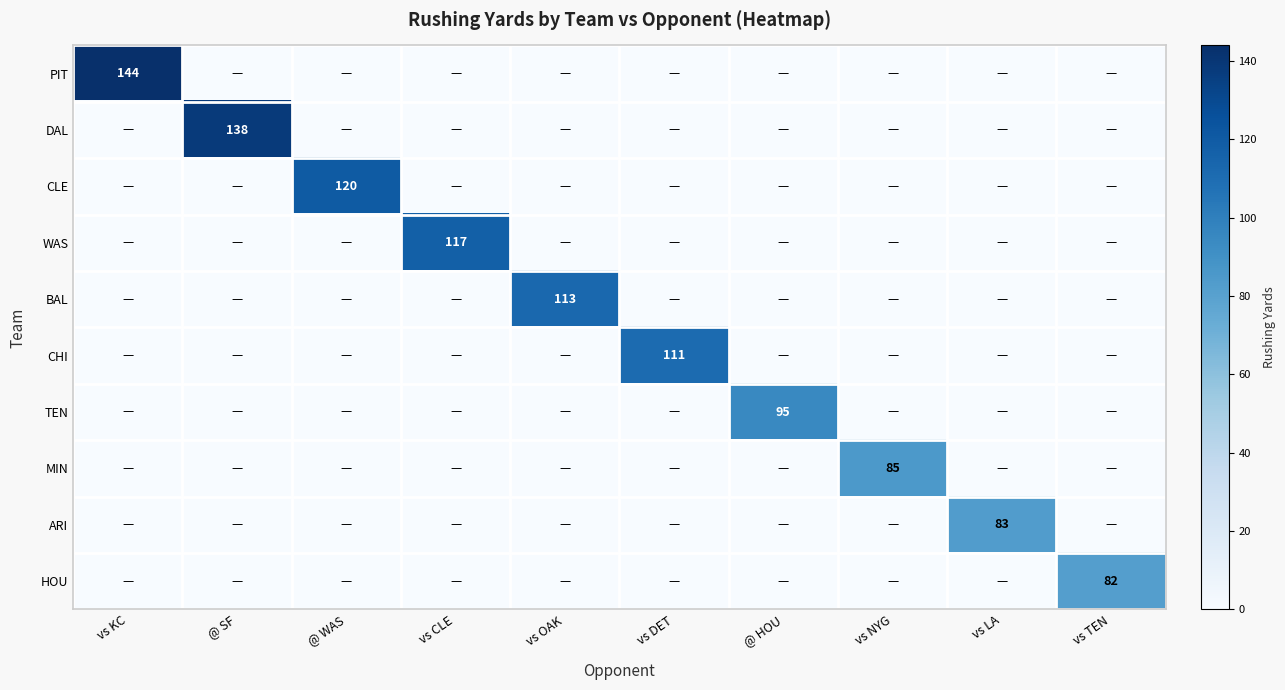

The DAL series shows 138 at @ SF. True or false?

True